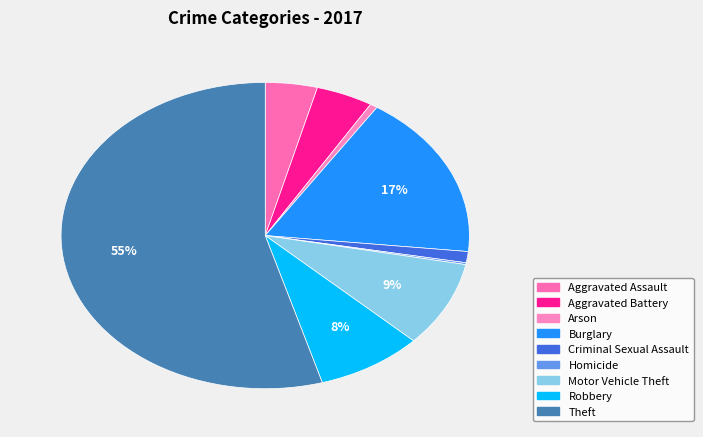

To the nearest percent, what is the difference between the largest and smallest slice percentages?

54%